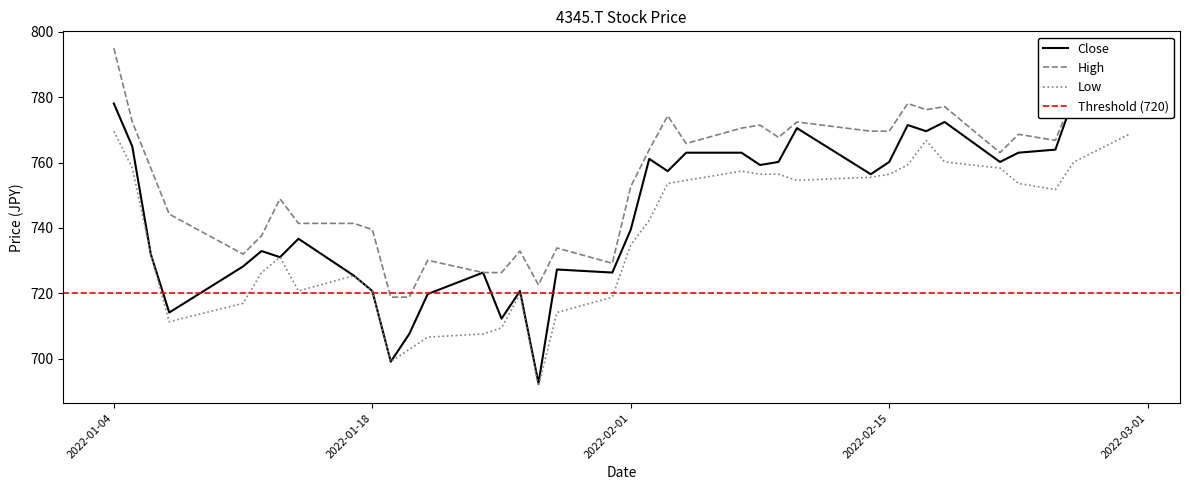

How many distinct data groups are displayed?

3